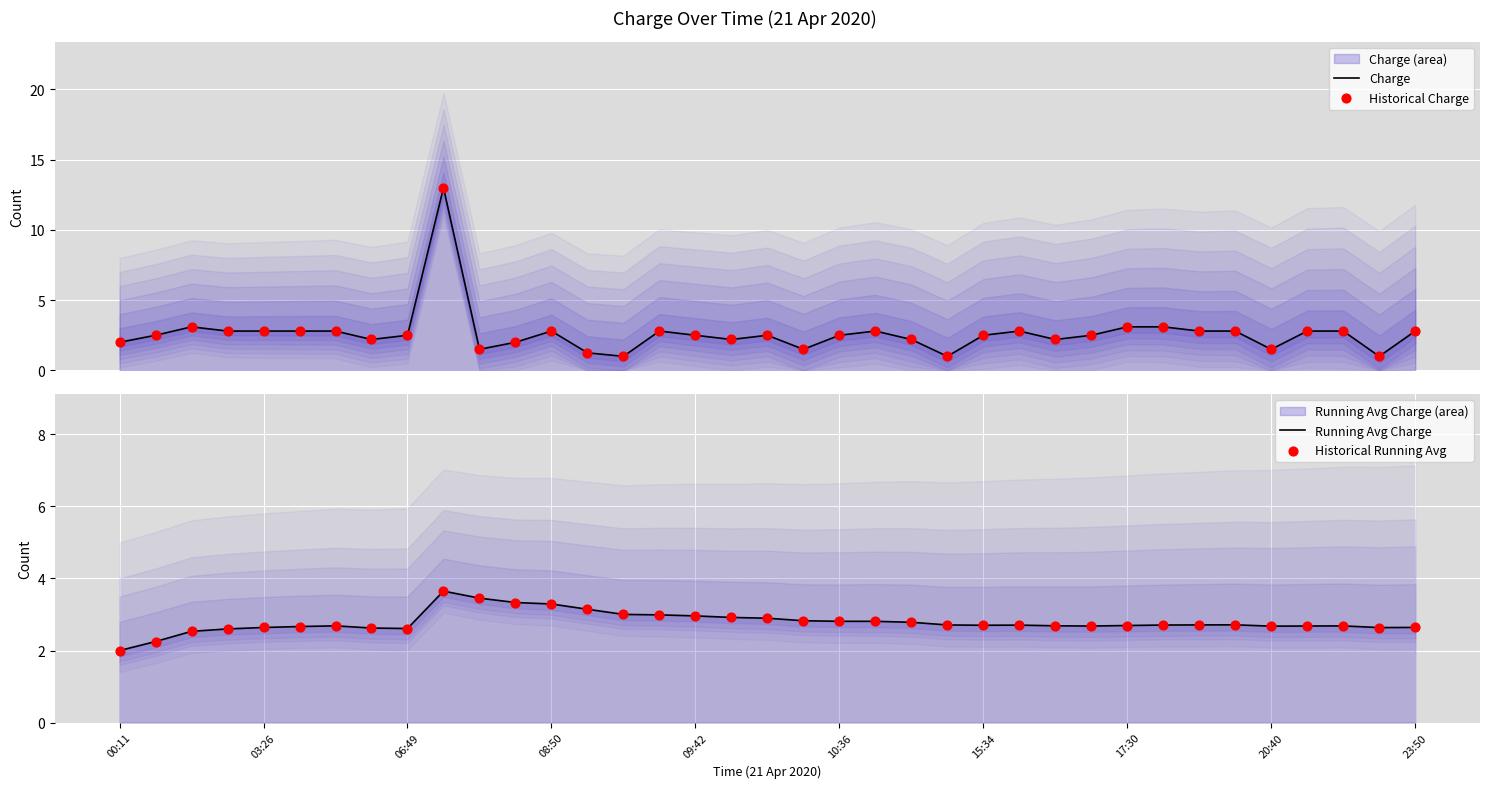

Which series has the largest total across all categories?

Running Avg Charge